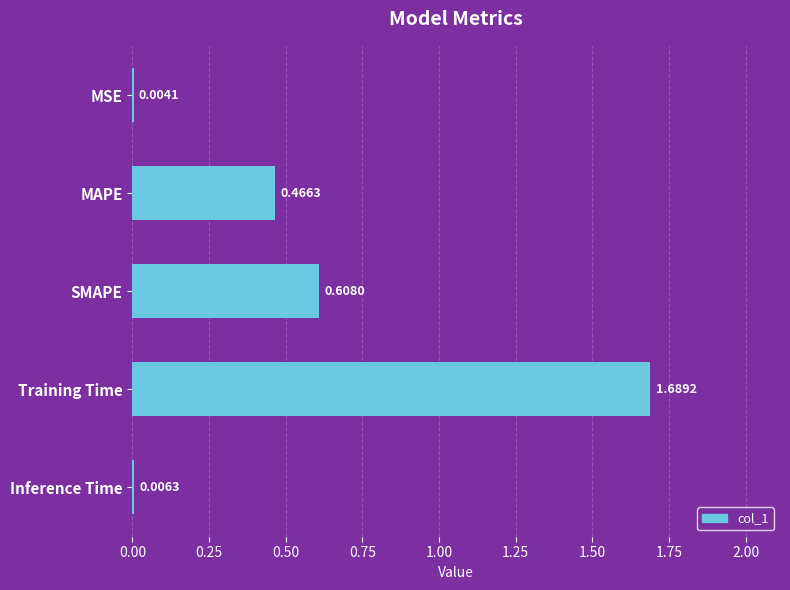

Which category has the highest value across all series?

Training Time